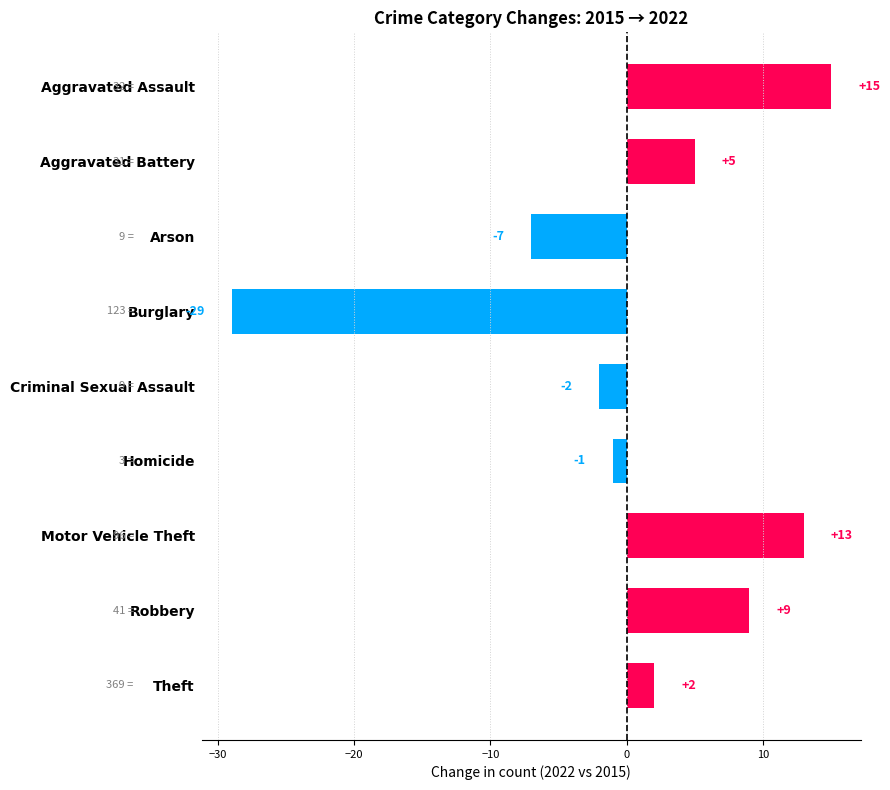

Does the chart contain stacked bars?

No